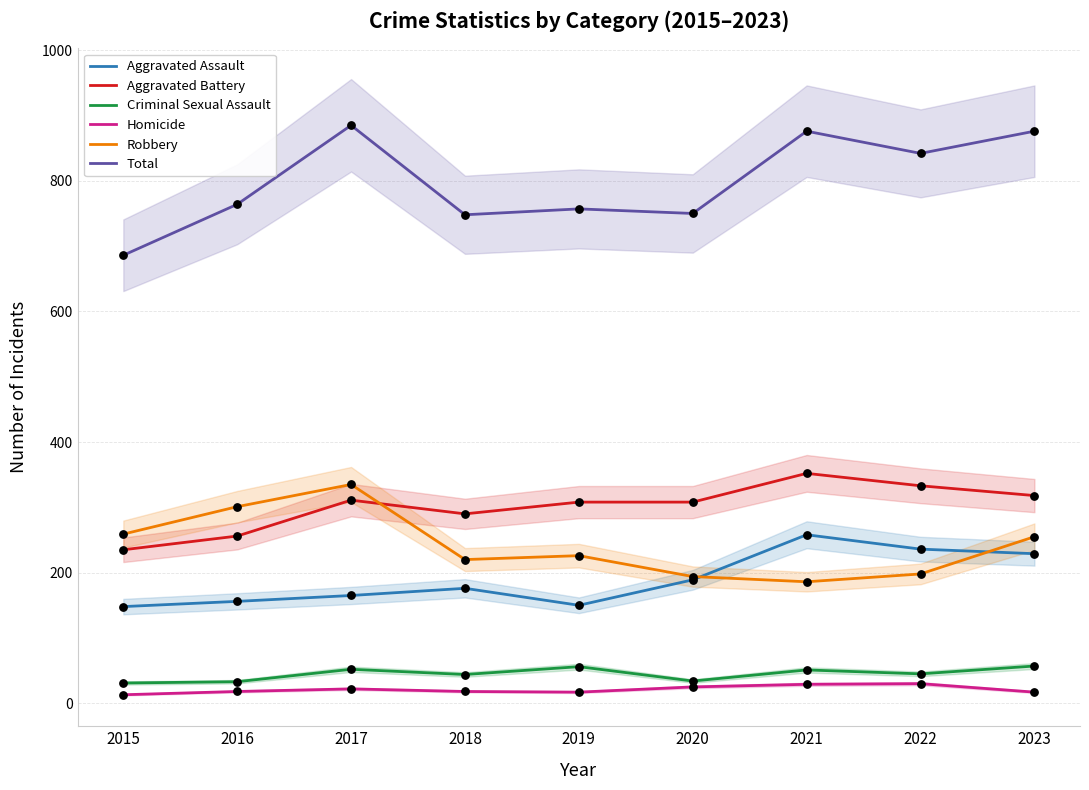

Which series contains the lowest Y value?

Homicide